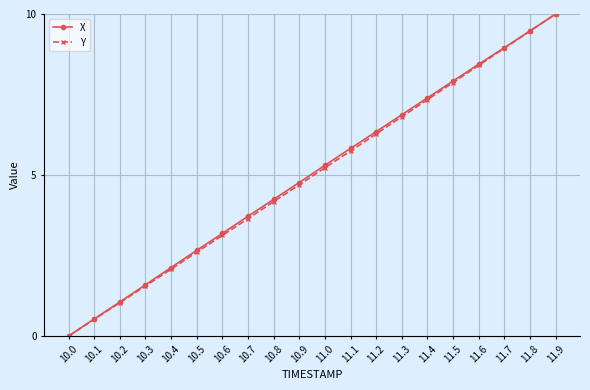

What is the label of the 16th point from the left?

11.5